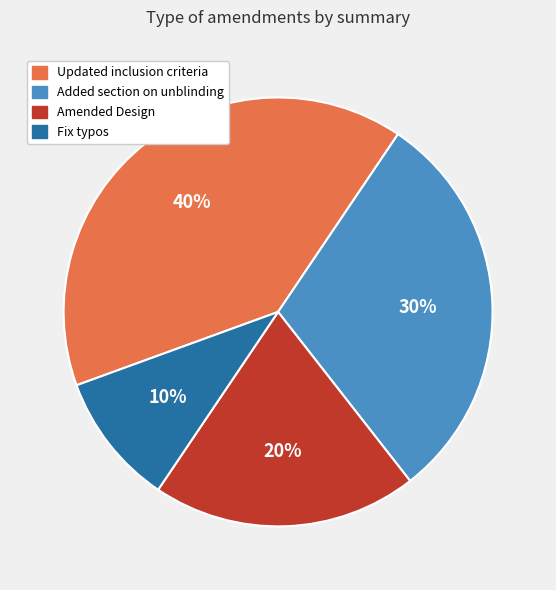

Does Updated inclusion criteria account for over 50% of the chart?

No